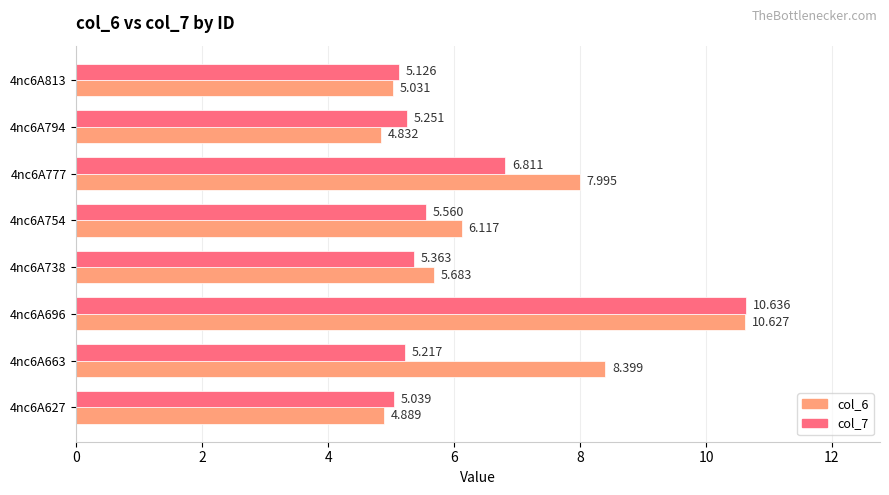

What is the difference between the maximum and minimum values in the col_6 series?

5.8